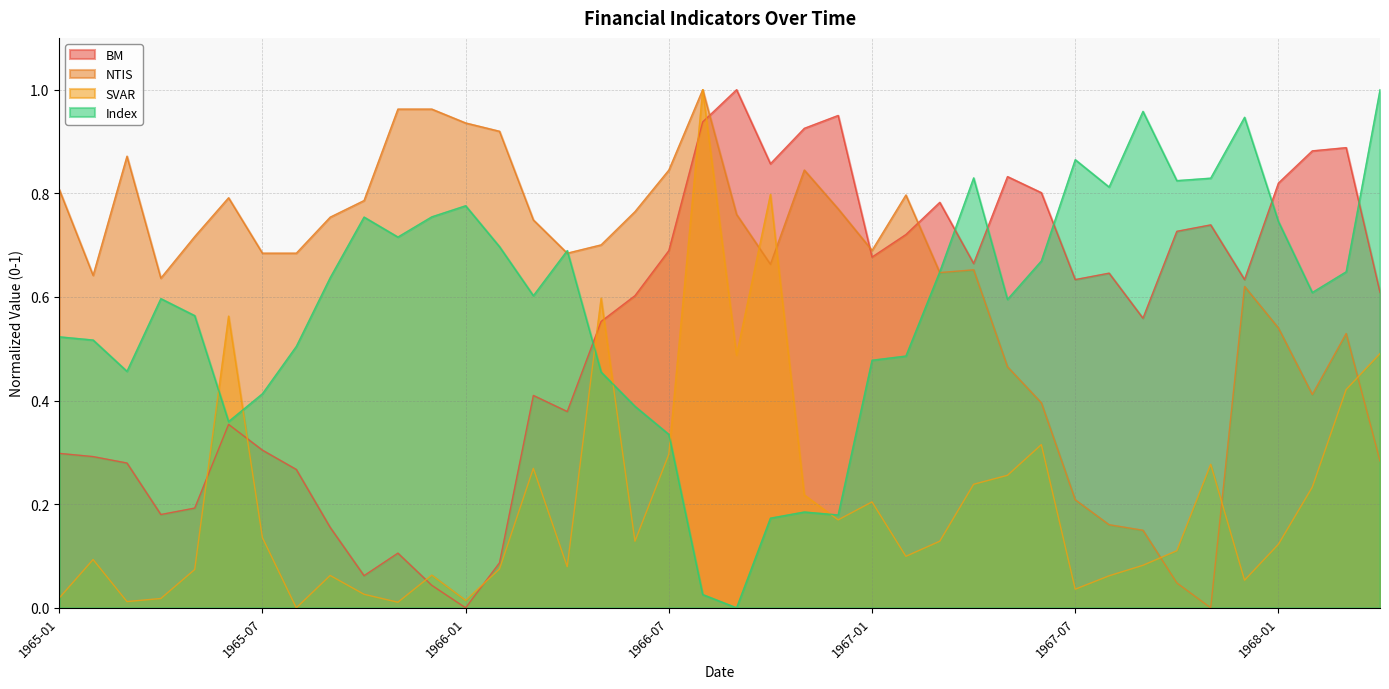

At which label is BM closest to 0?

1966-01